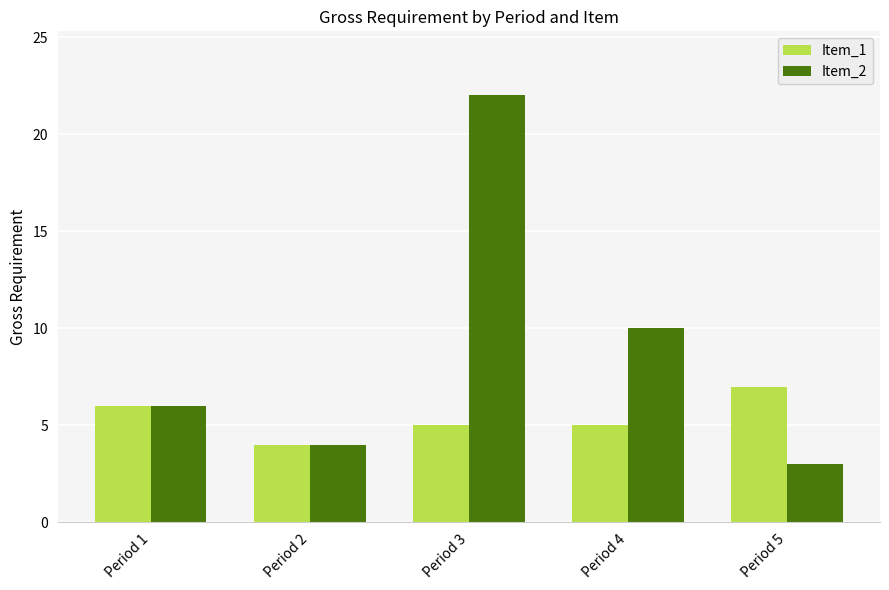

At which category is the sum across all series the highest?

Period 3